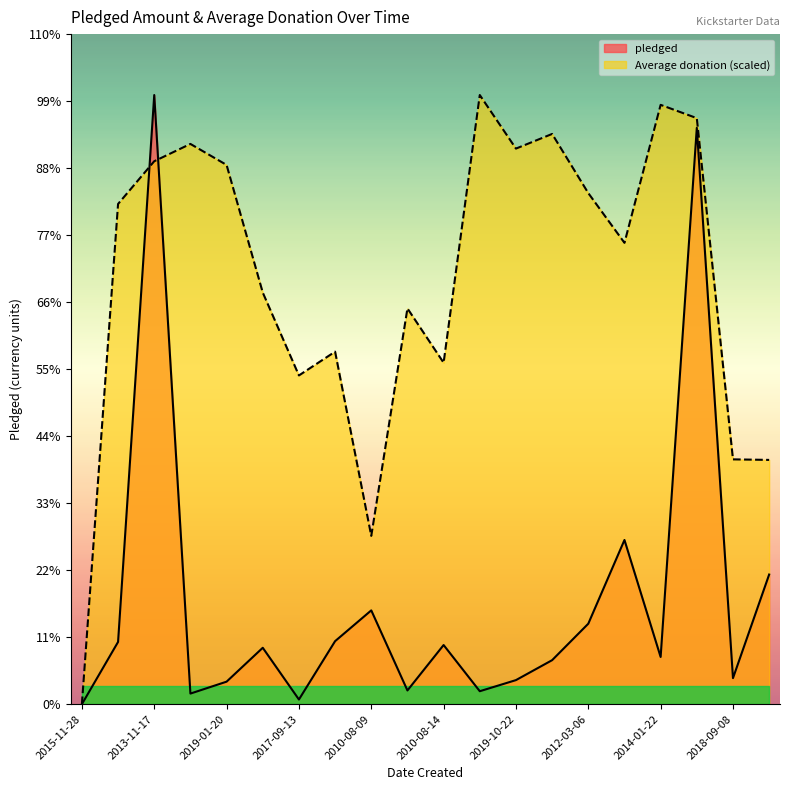

How many interior local valleys does the pledged series have?

6